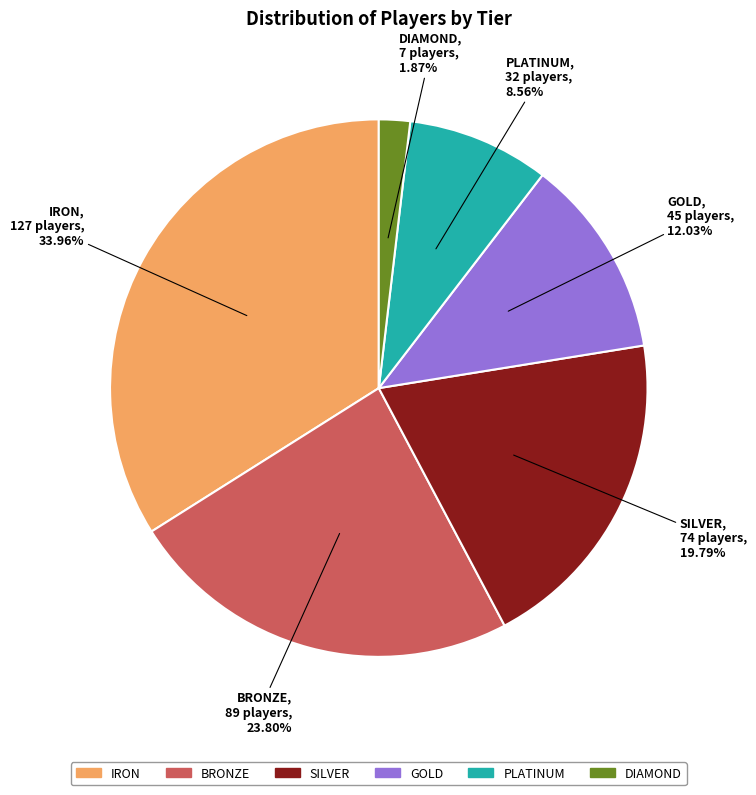

Which has a higher value, DIAMOND or BRONZE?

BRONZE